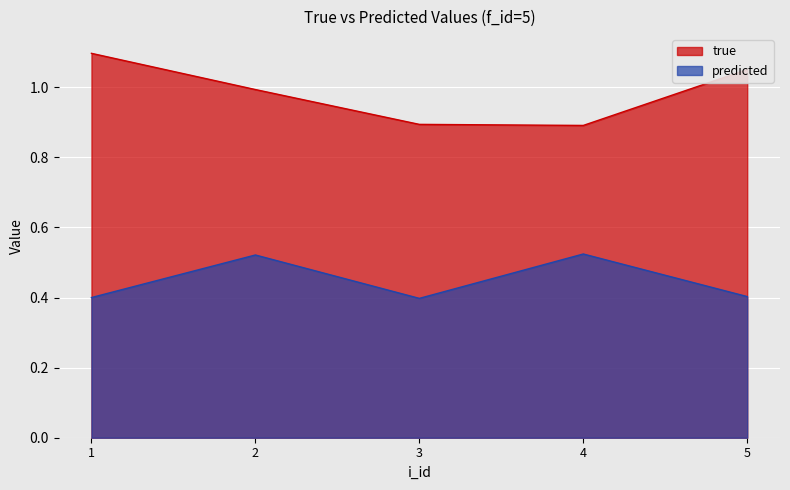

Rank the categories by true value from lowest to highest.

4, 3, 2, 5, 1